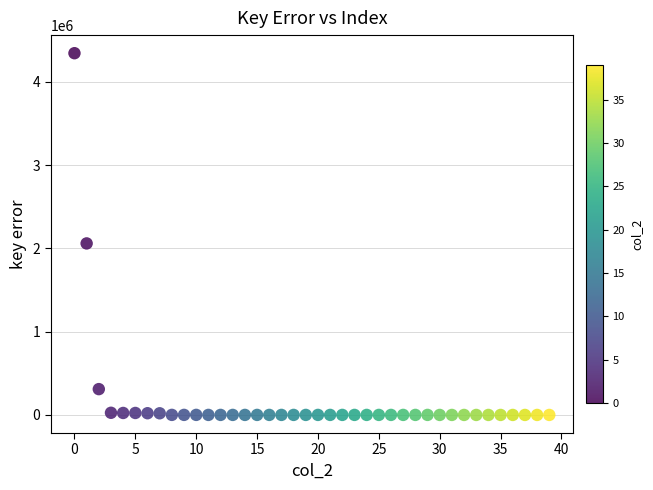

What is the range of Y values (max minus min)?

4344569